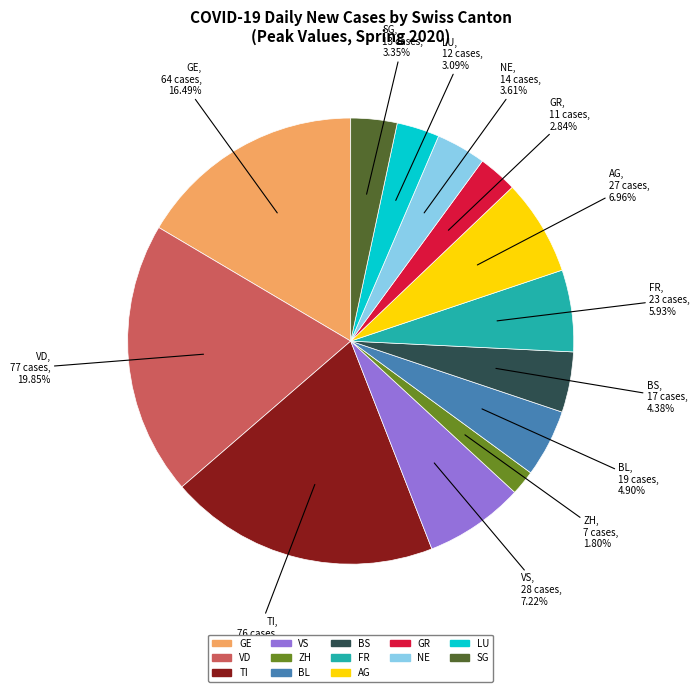

Is there any slice that represents more than half of the pie?

No